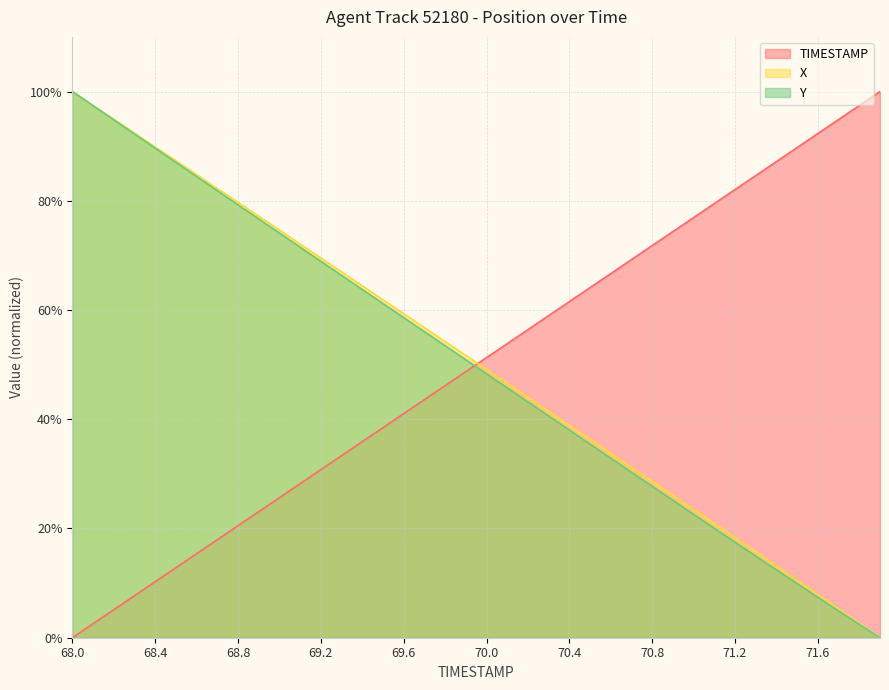

How many data points does each series have?

40